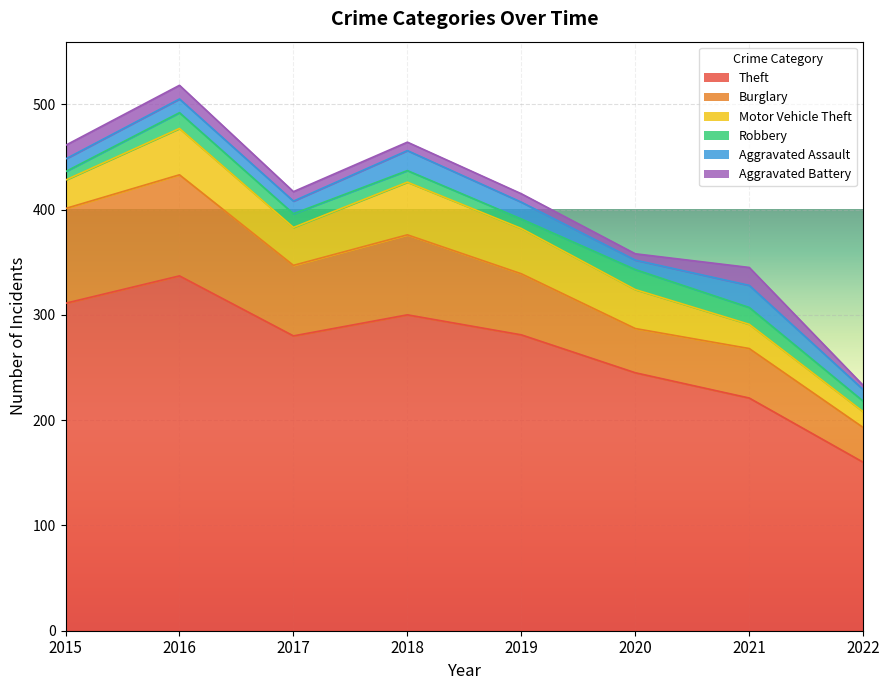

Rank the series at 2016 from highest to lowest value.

Theft, Burglary, Motor Vehicle Theft, Robbery, Aggravated Assault, Aggravated Battery